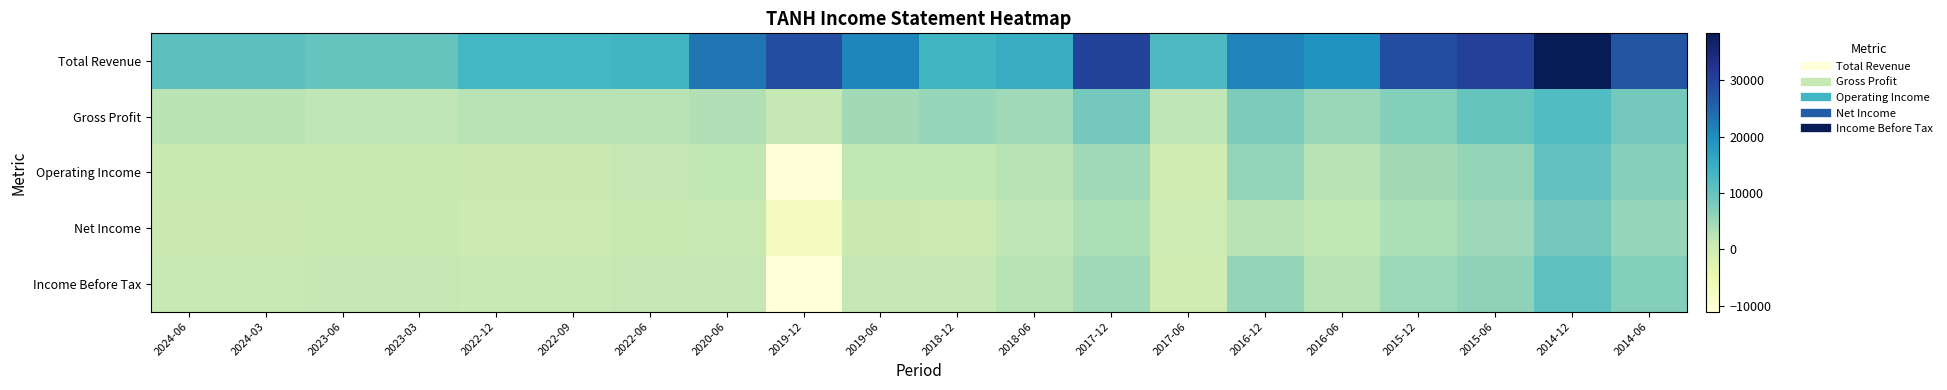

What is the total value across all series at 2015-12?

48600